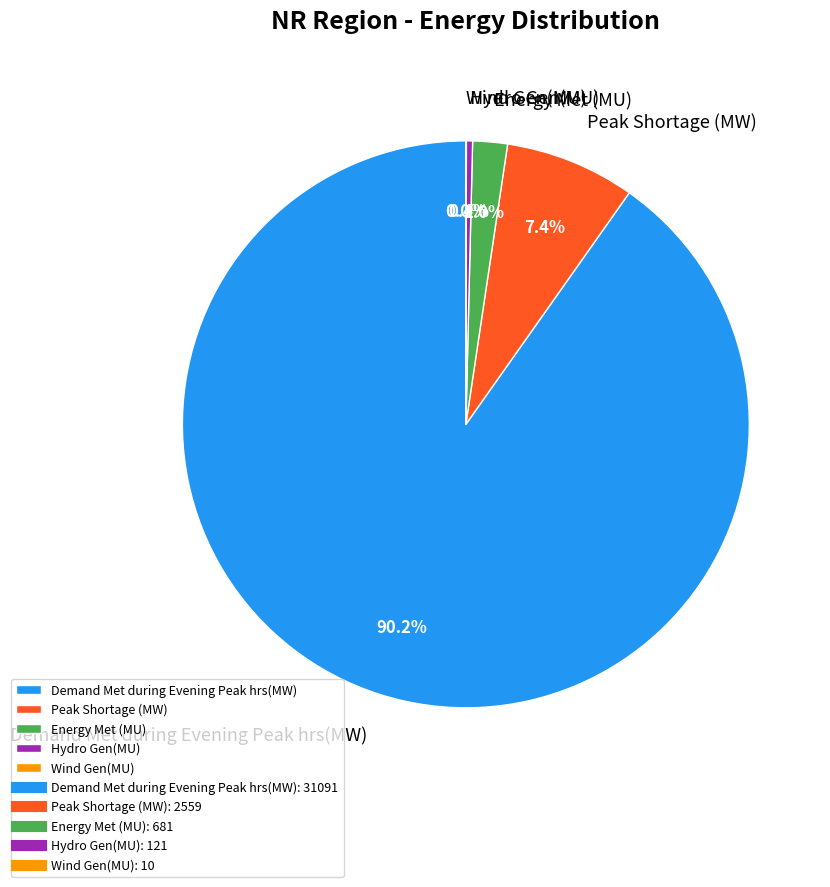

Is there a majority slice in this chart?

Yes